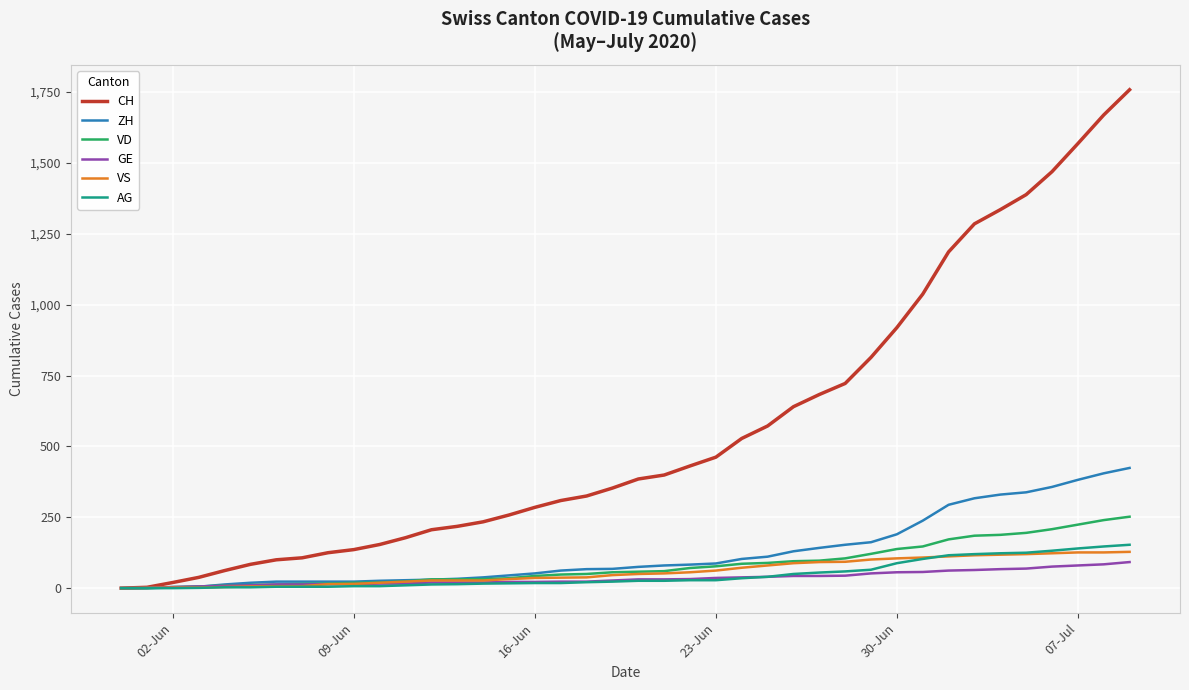

How many categories are shown in the chart?

40